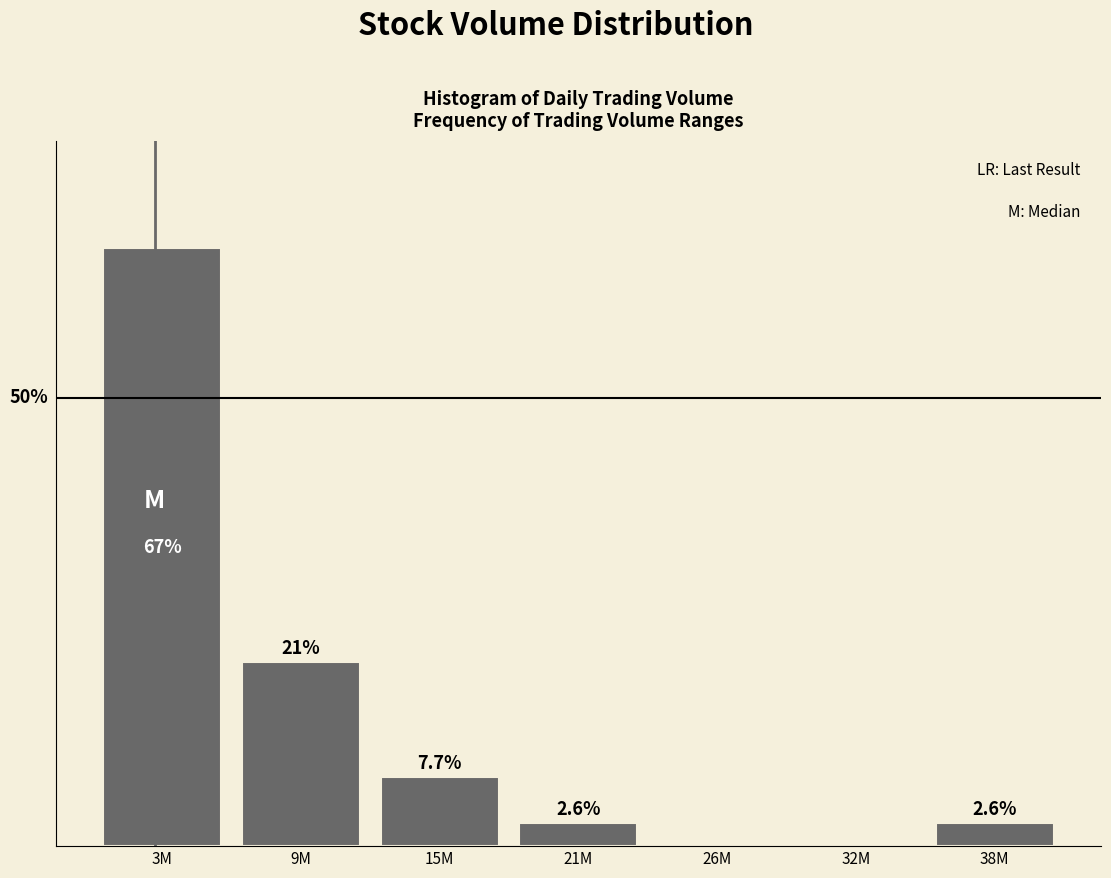

Which label corresponds to the largest value in the chart?

3M